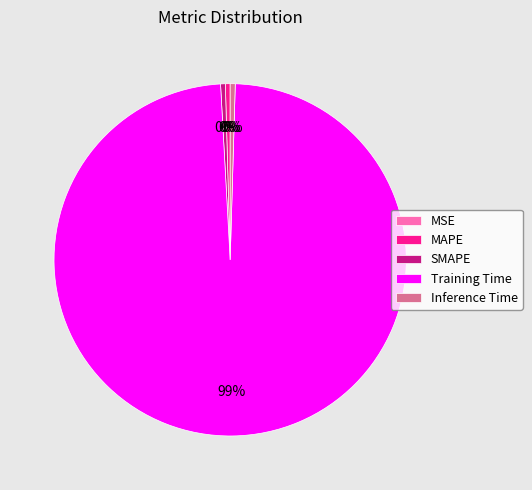

Is it true that MAPE is 0% of the pie?

True